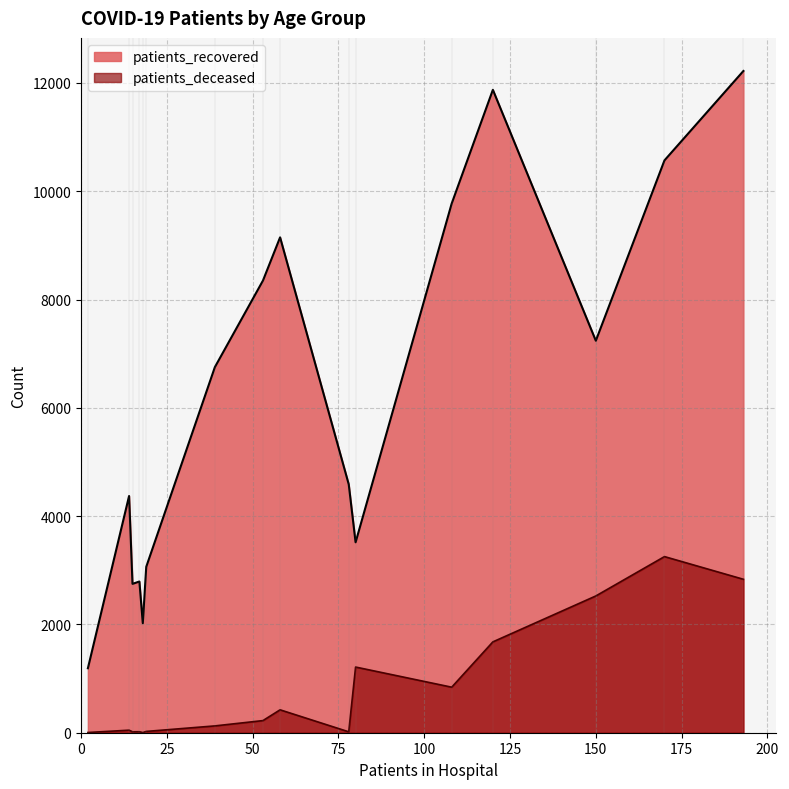

Which series has the widest spread of values?

patients_recovered